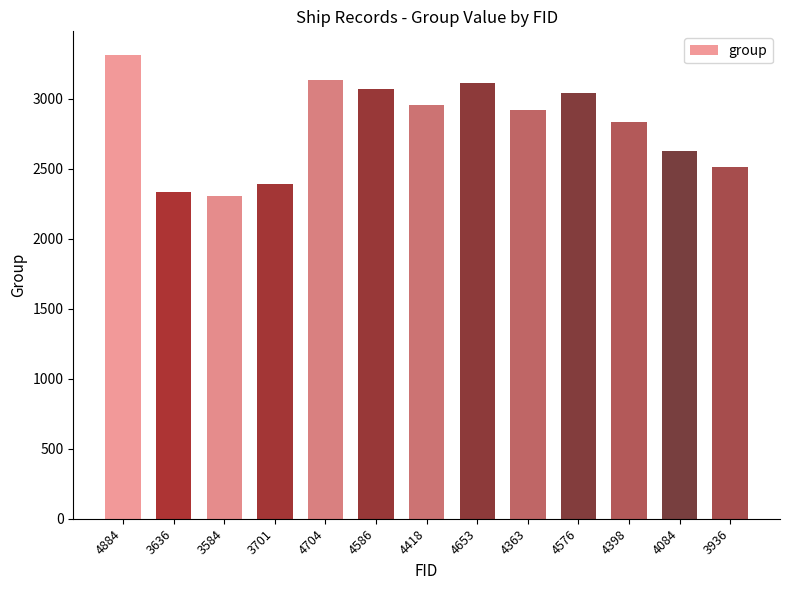

Count the number of categories in the chart.

13